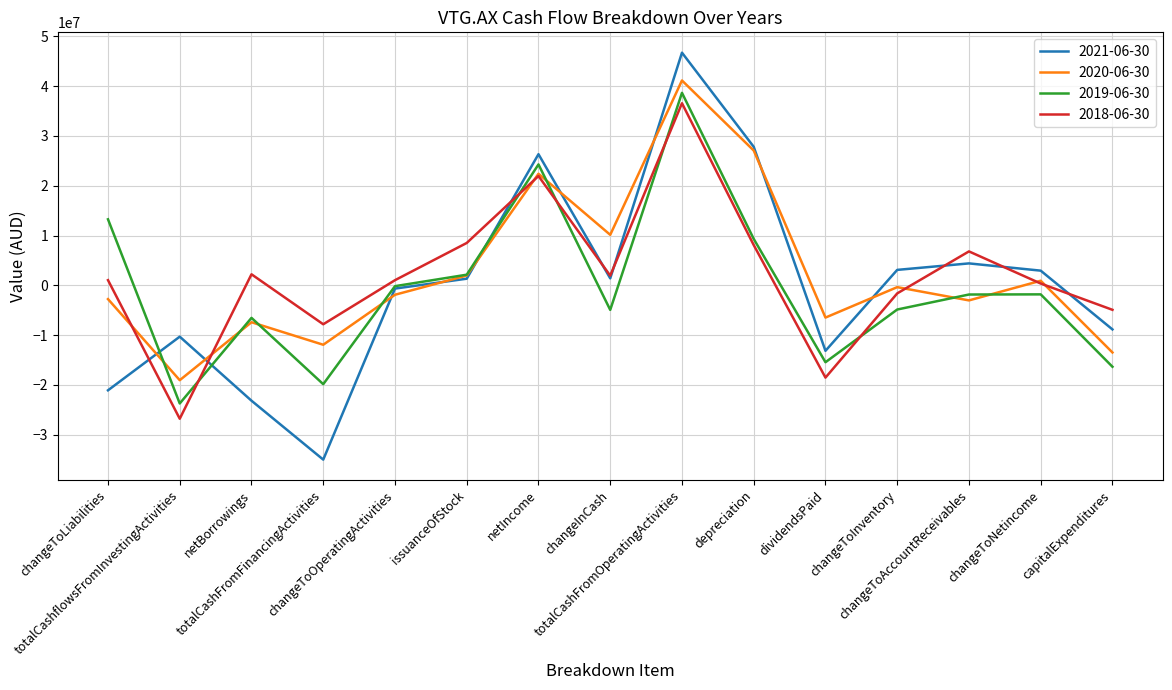

Which series has the largest range (max minus min)?

2021-06-30